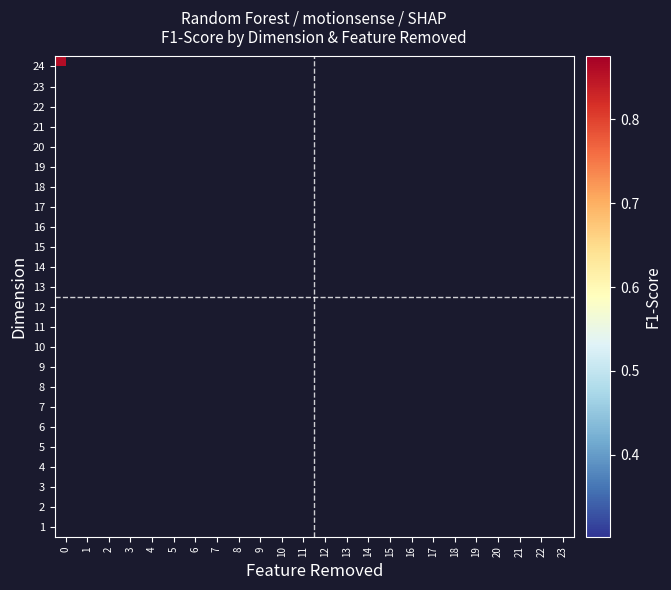

What is the minimum value shown in the chart?

0.3